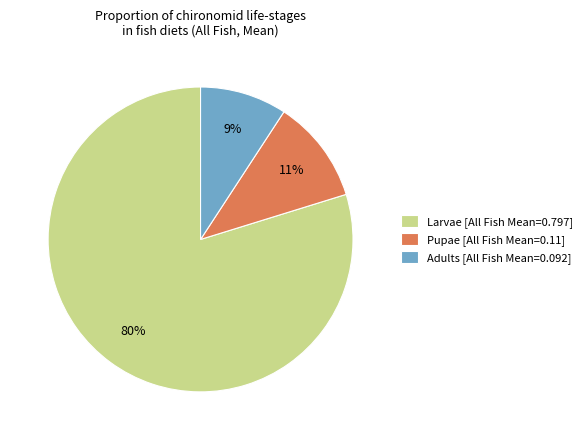

To the nearest percent, what is the combined percentage of Adults and Pupae?

20%